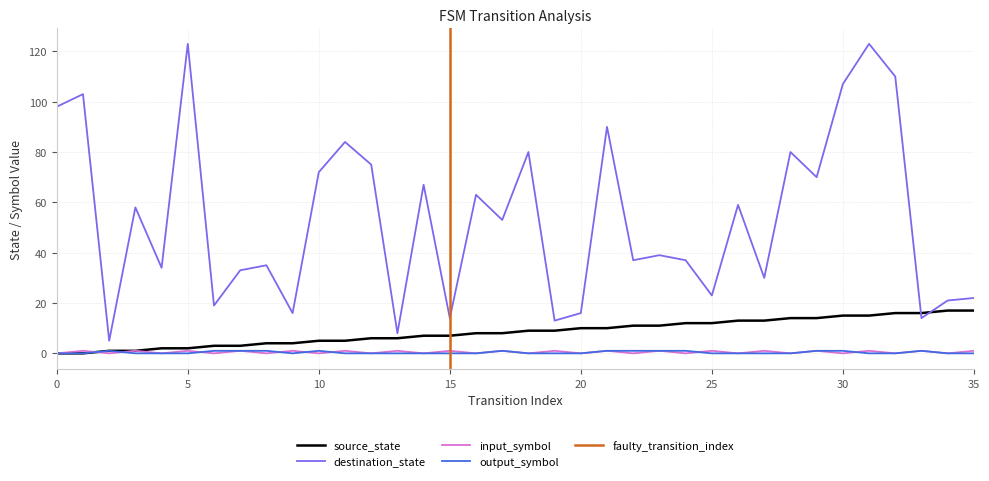

Between 3 and 34, which is larger?

34